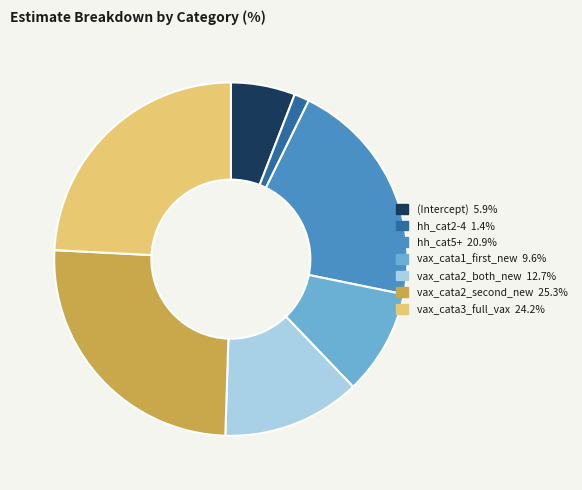

What is the ratio of the value at vax_cata1_first_new to the value at vax_cata3_full_vax?

0.4